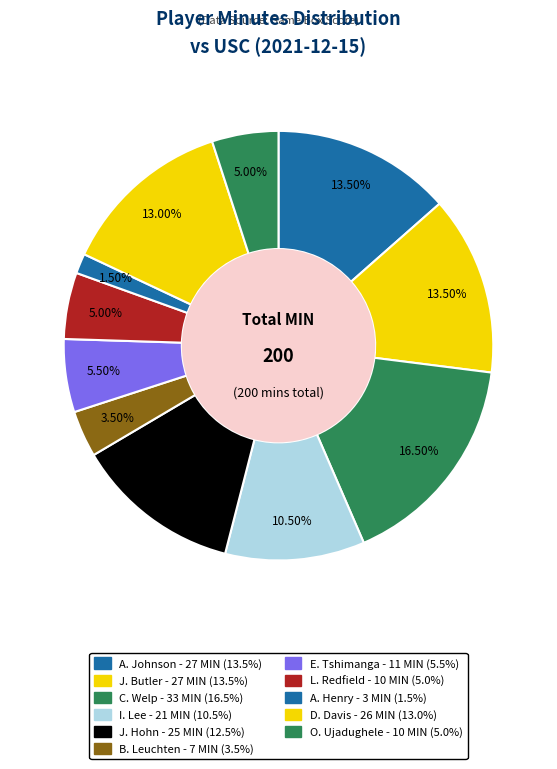

What is the largest slice in the pie chart?

C. Welp